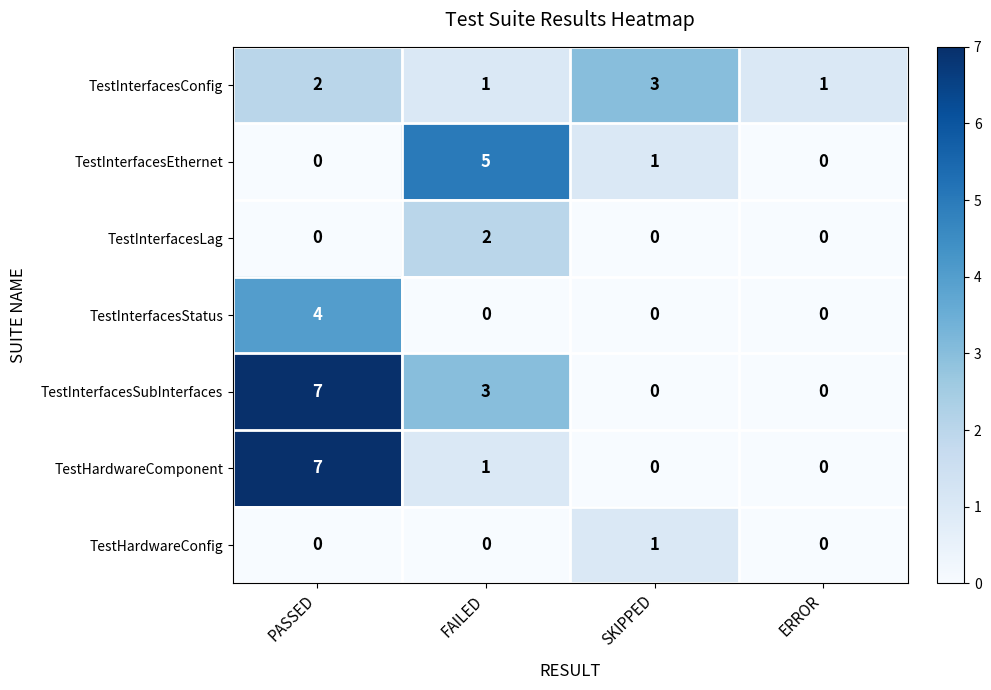

Count the TestHardwareConfig values in the range 0 to 1.

4